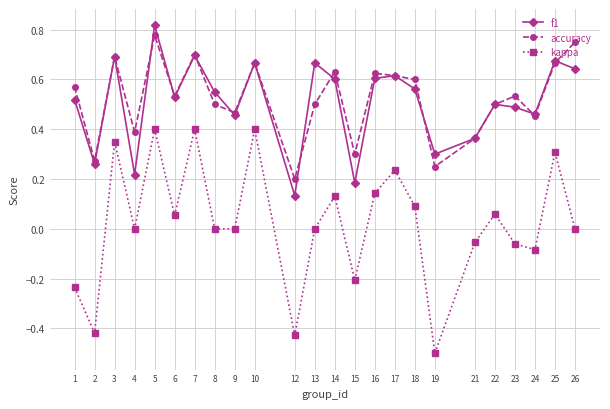

Which series has the largest total across all categories?

accuracy